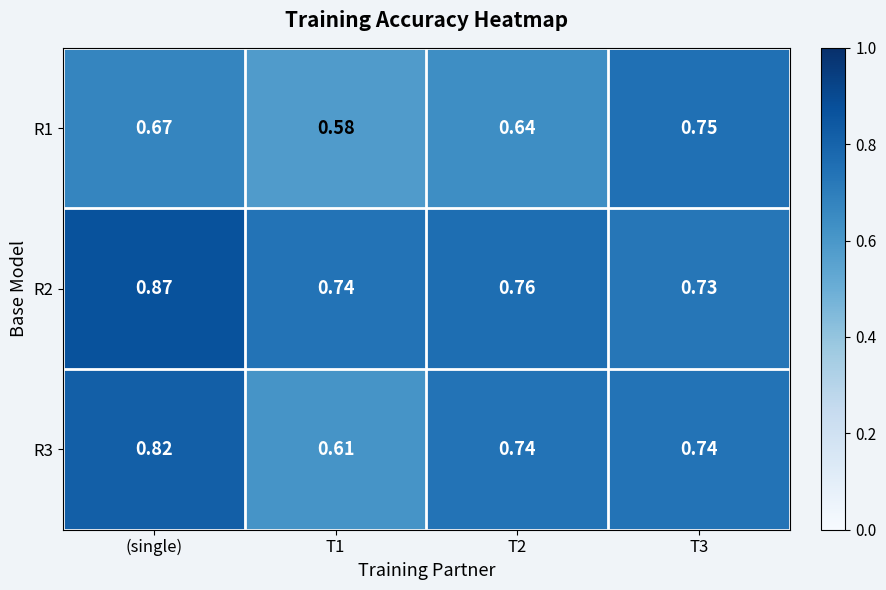

Is the value of R1 at T2 greater than the value of R2 at T1?

No